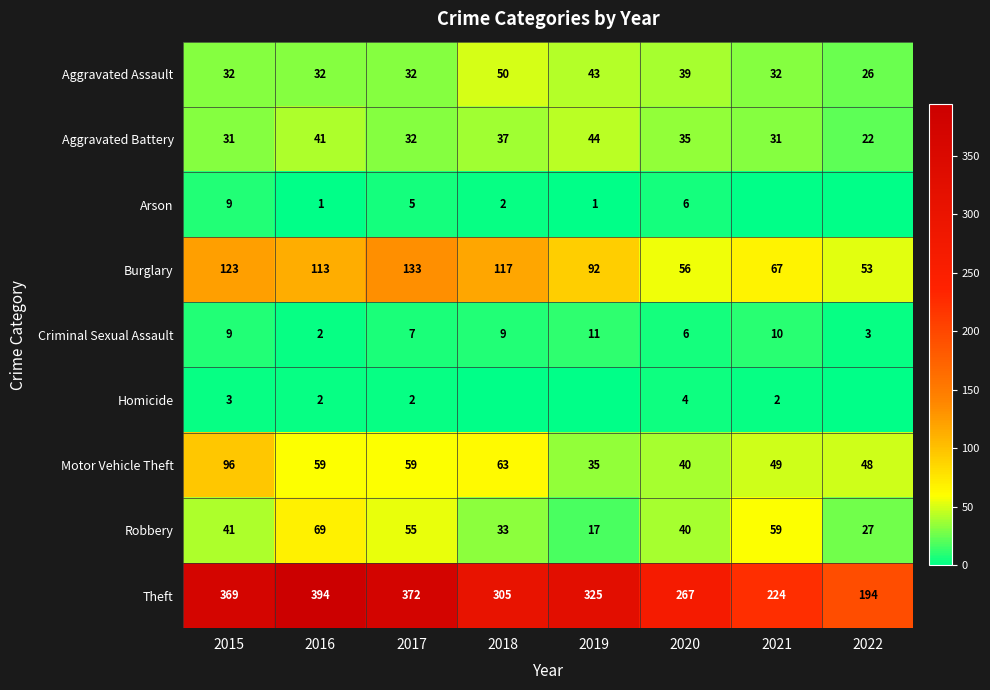

Which label corresponds to the largest value in the chart?

2016